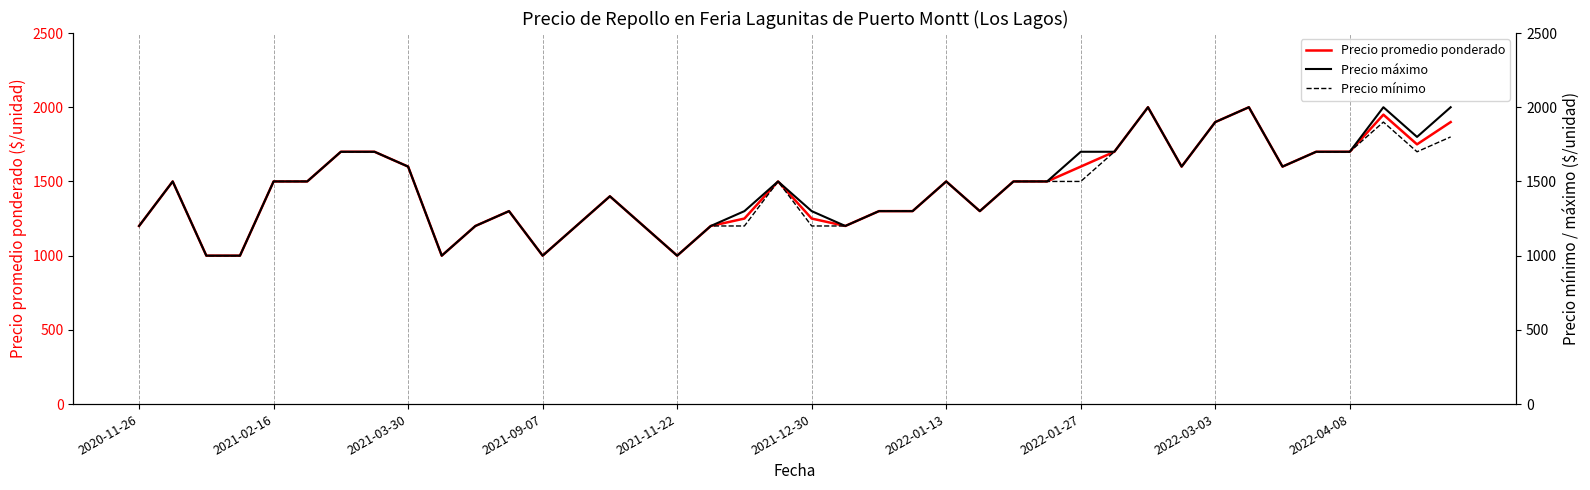

True or false: Precio máximo and Precio promedio ponderado intersect in this chart.

False